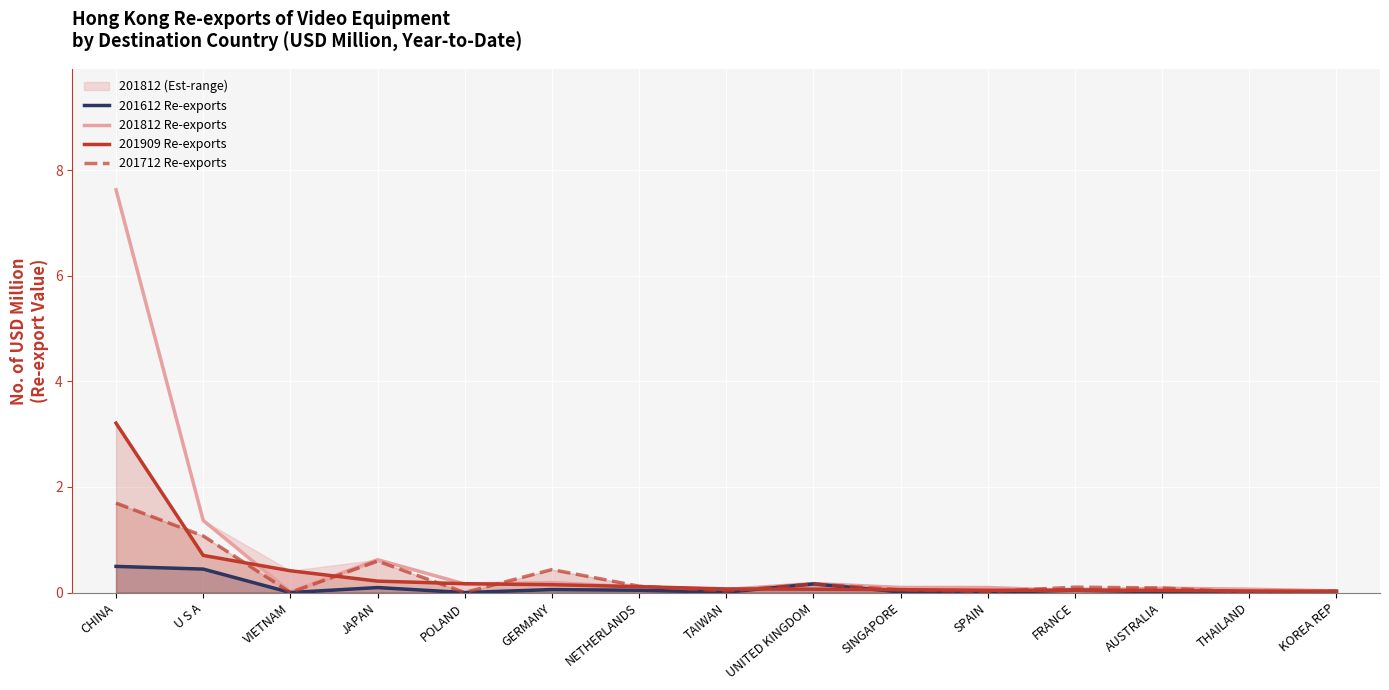

The 201712 Re-exports series shows 0.0 at POLAND. True or false?

True